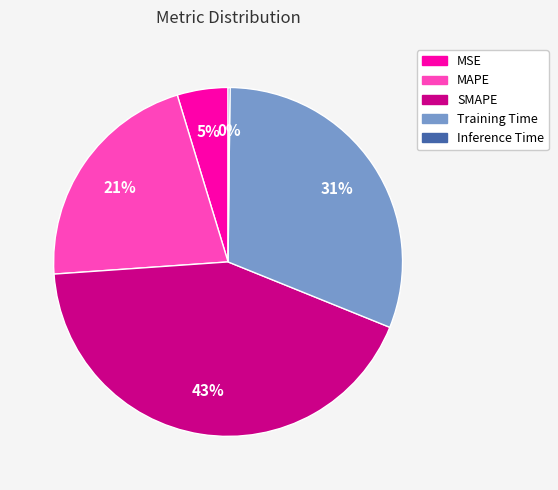

The MAPE slice represents 21% of the pie. True or false?

True